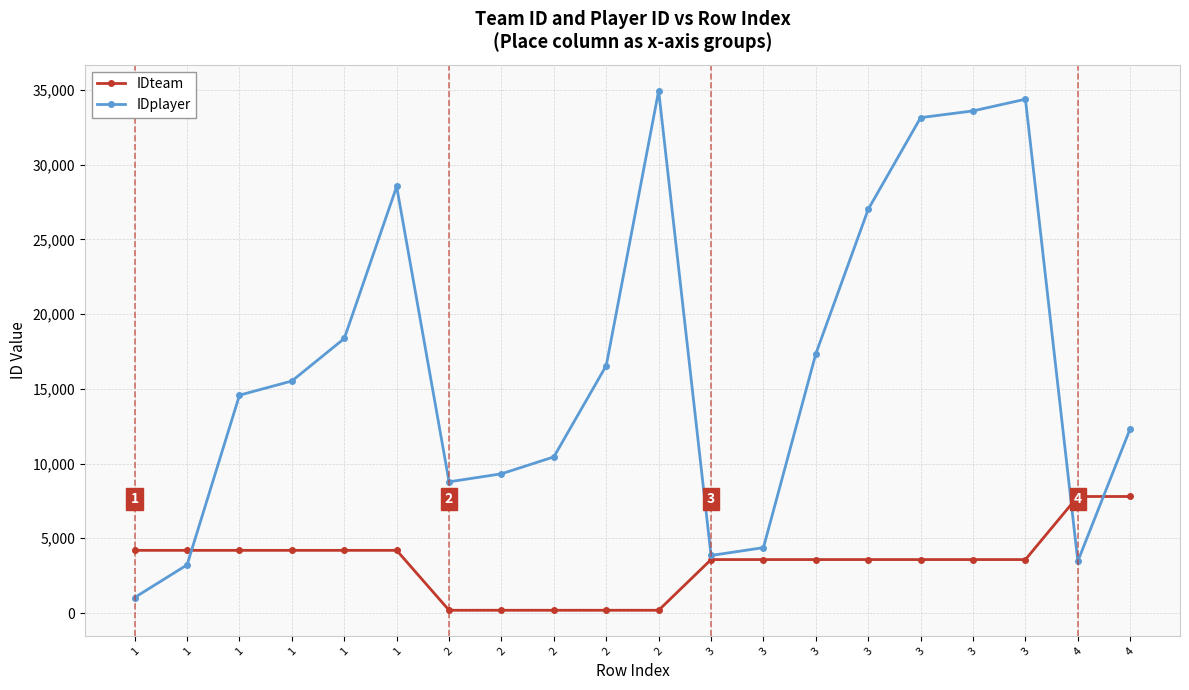

Which has a higher value, 2 or 4?

4